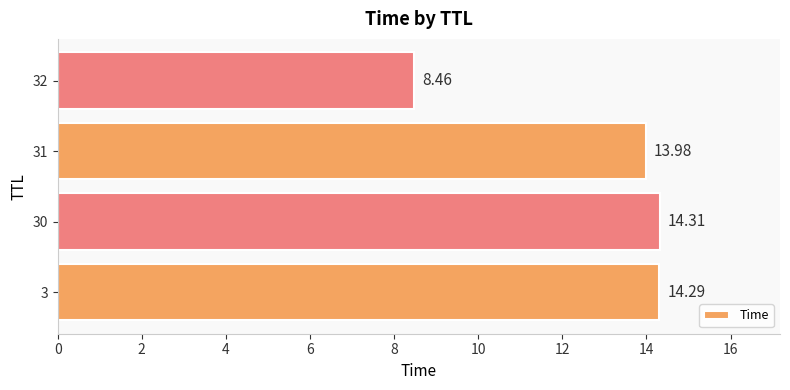

What is the change in value from 3 to 32?

-5.8